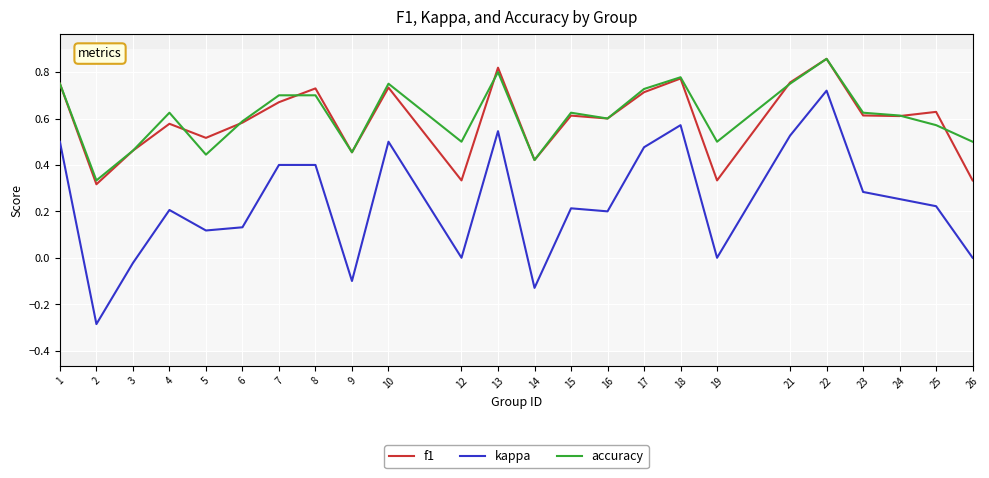

True or false: f1 has a value of 0.6 at 25.

True